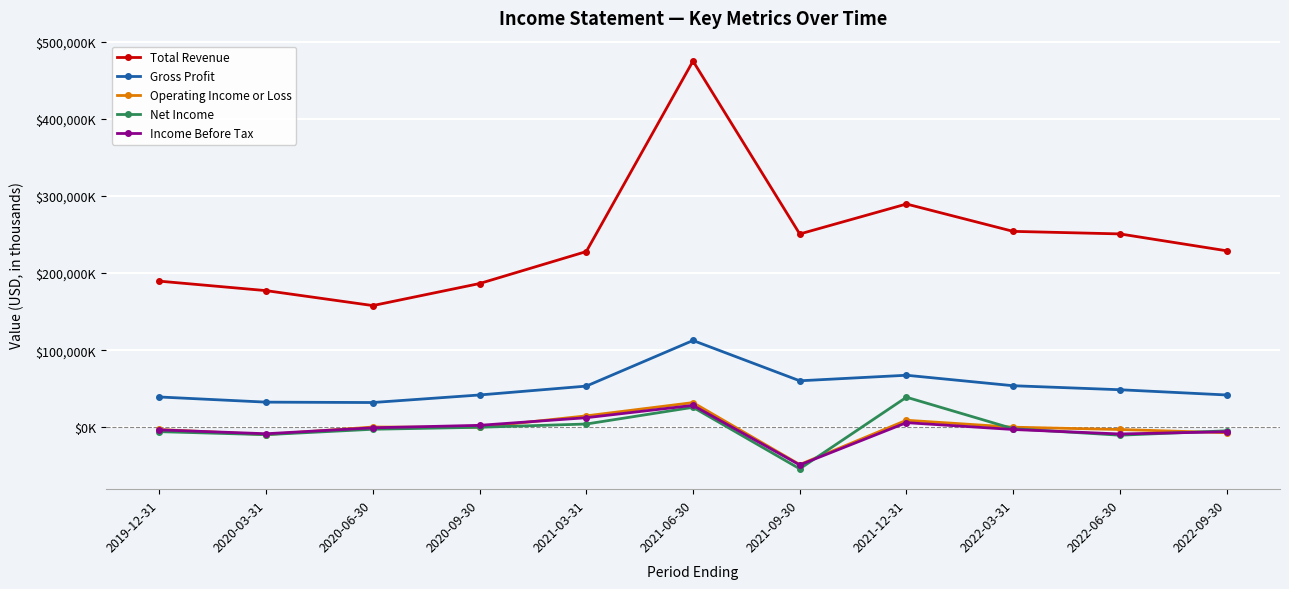

Where is the first local maximum for Total Revenue?

2021-06-30